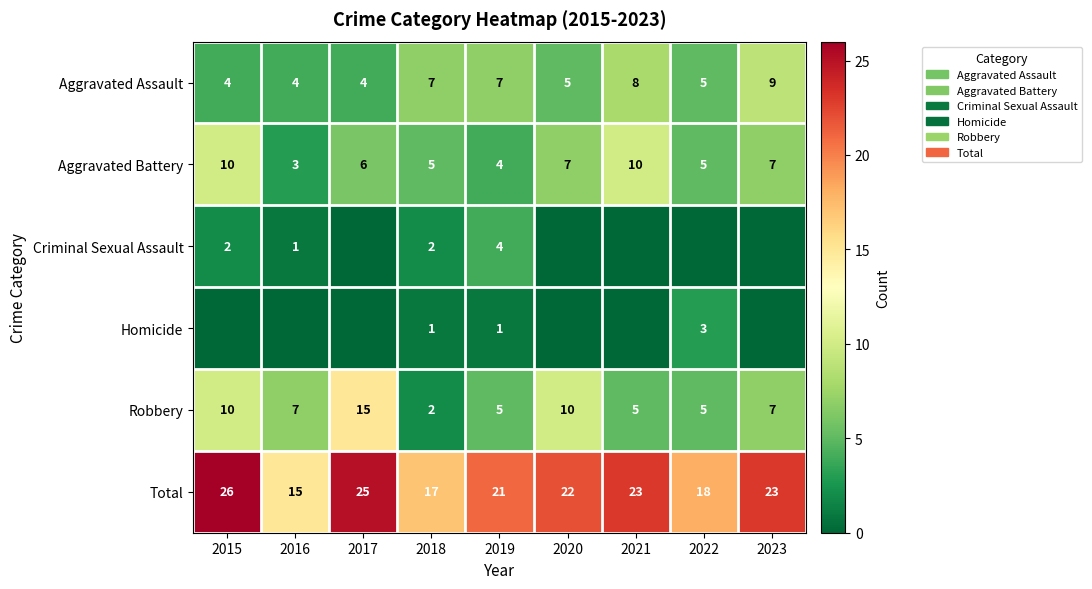

At which label does Robbery reach its minimum?

2018